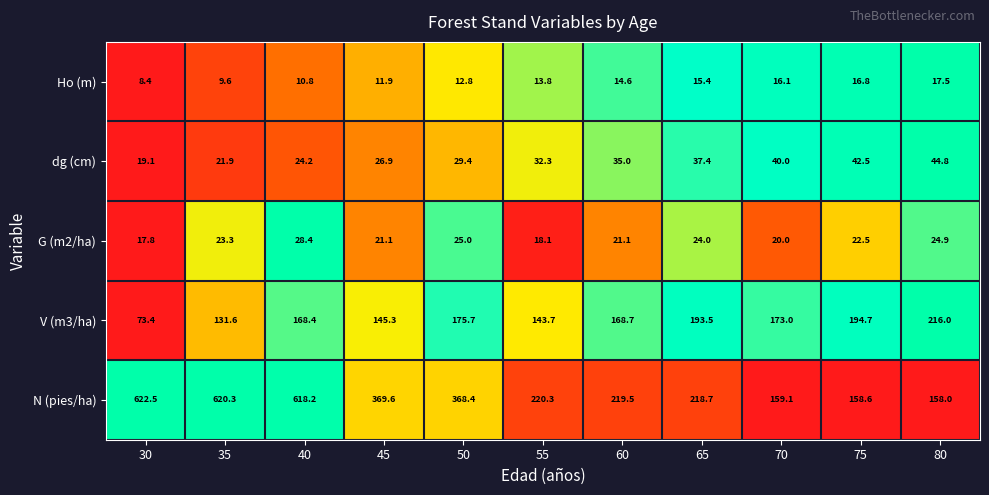

Is the value of Ho (m) at 35 greater than the value of V (m3/ha) at 35?

No